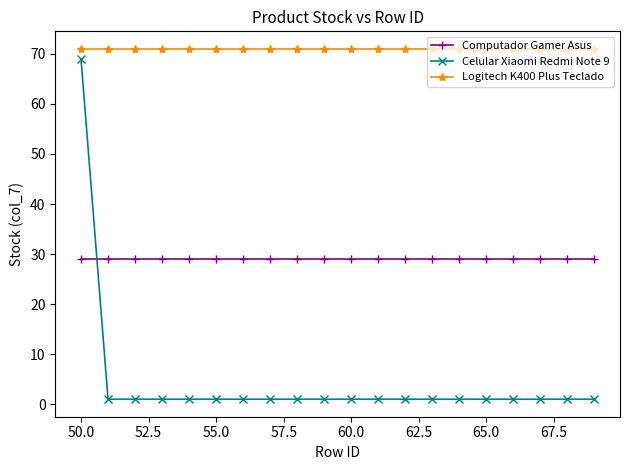

What is the average value of the Logitech K400 Plus Teclado series?

71